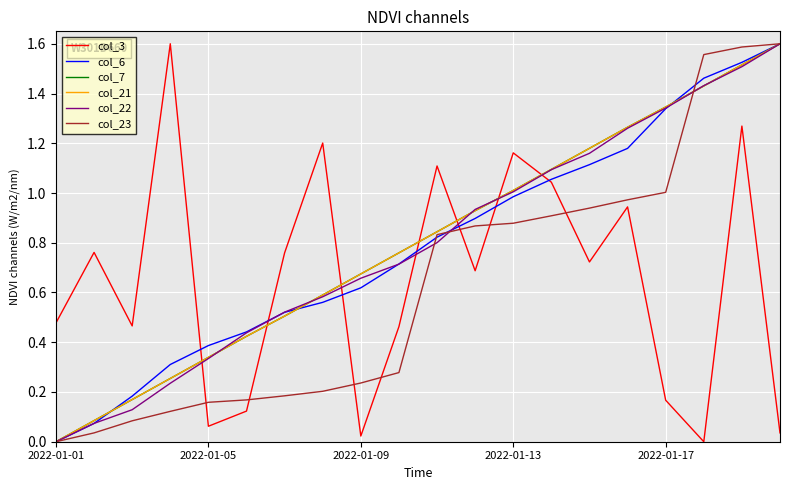

Which series ends up on top after the final intersection of col_6 and col_21?

col_6